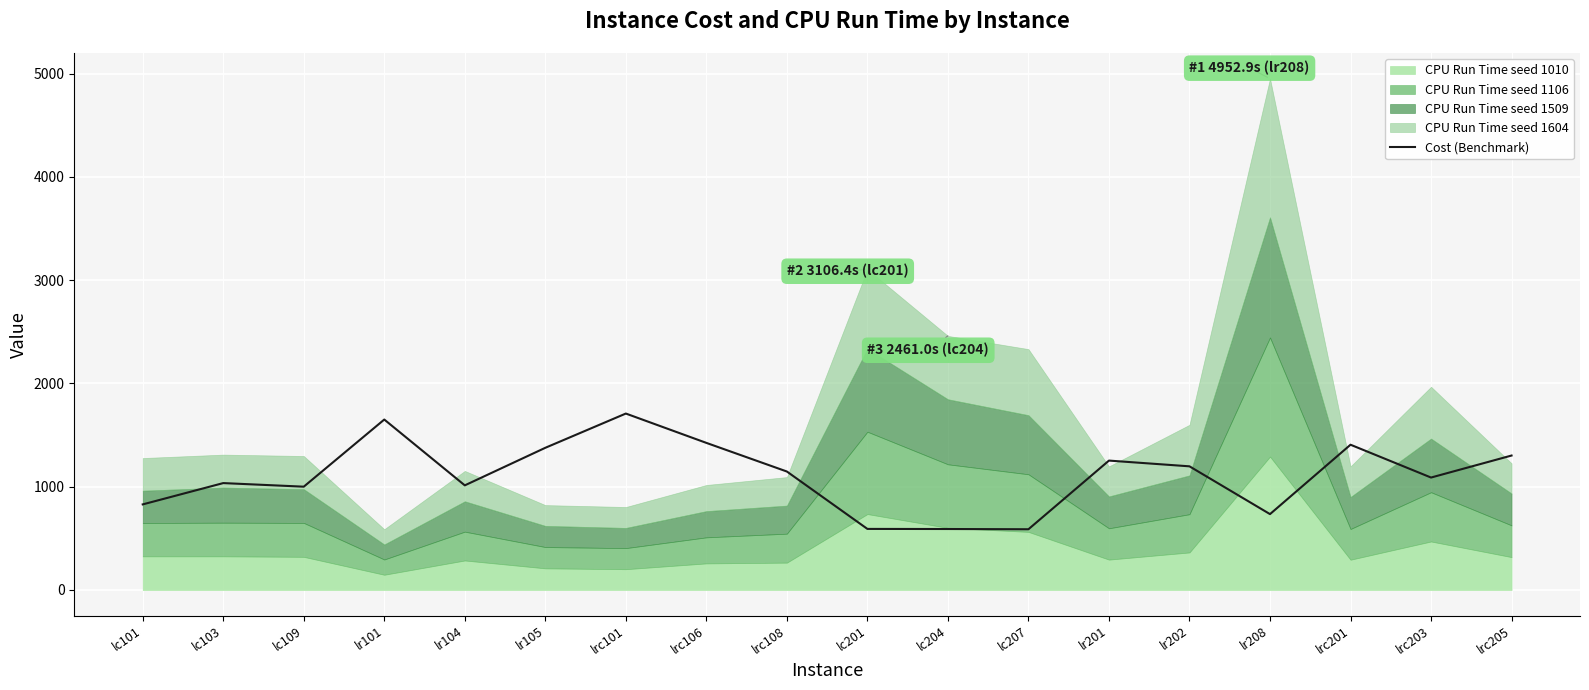

List the labels in order of value, largest first.

lrc101, lr101, lrc106, lrc201, lr105, lrc205, lr201, lr202, lrc108, lrc203, lc103, lr104, lc109, lc101, lr208, lc201, lc204, lc207